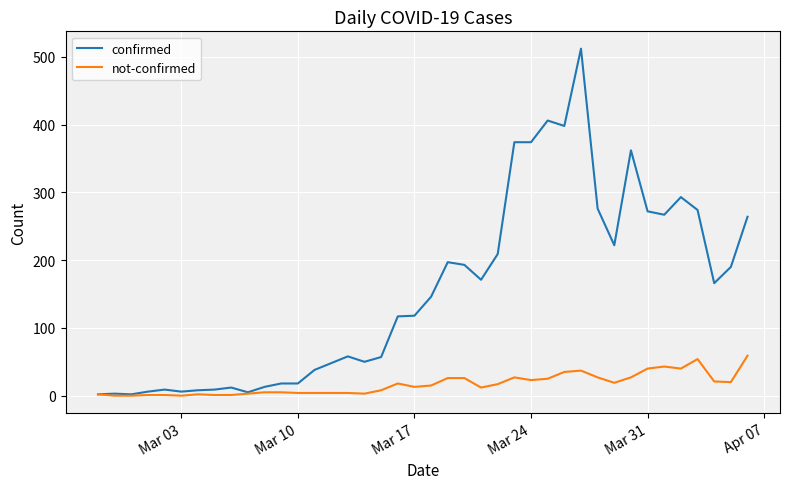

Which series has the largest range (max minus min)?

confirmed